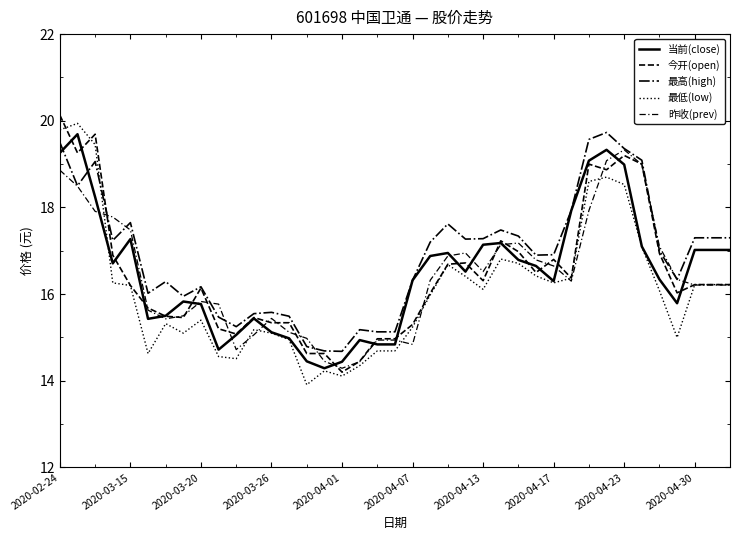

Count the number of categories in the chart.

39